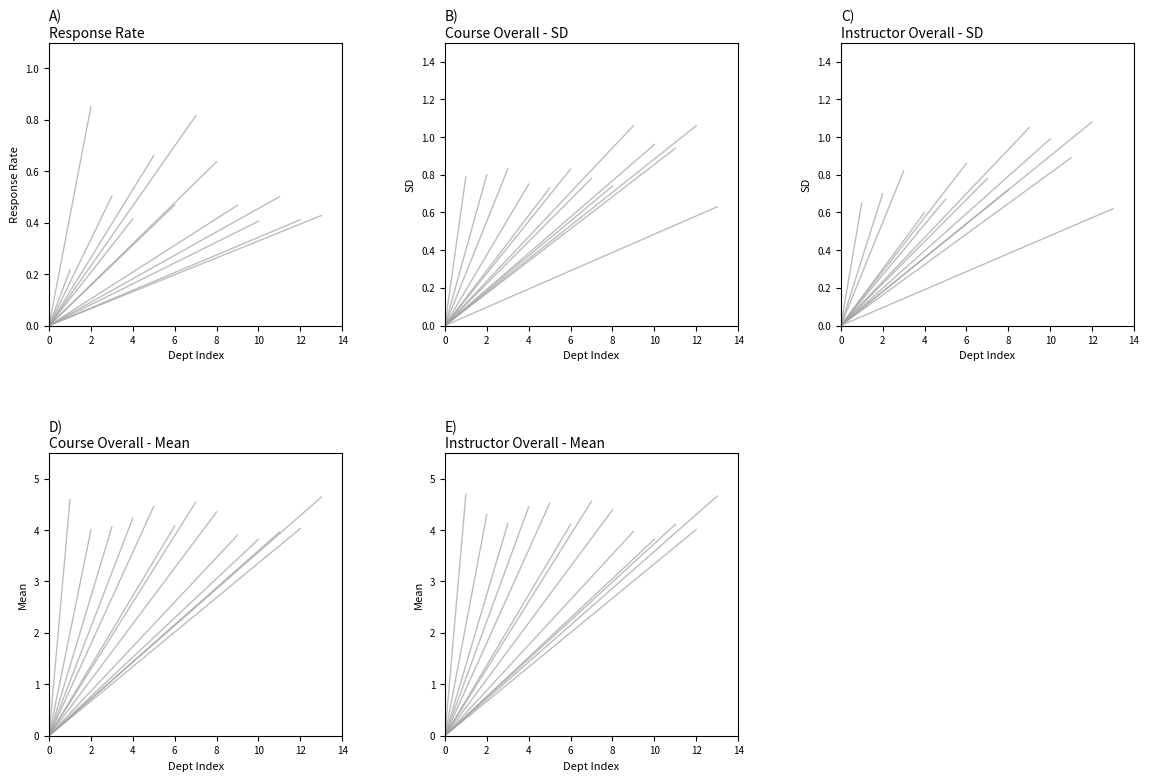

The value of Course Overall - Mean at 0 is 0.0. True or false?

True